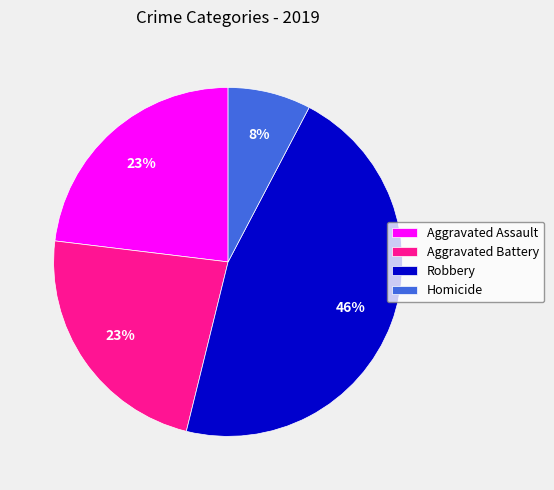

Do Aggravated Battery and Robbery together represent more than half of the pie?

Yes